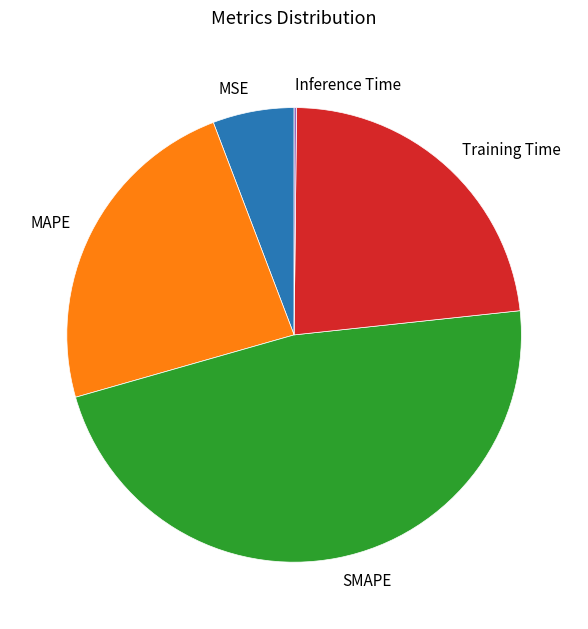

Between MSE and Training Time, which is larger?

Training Time